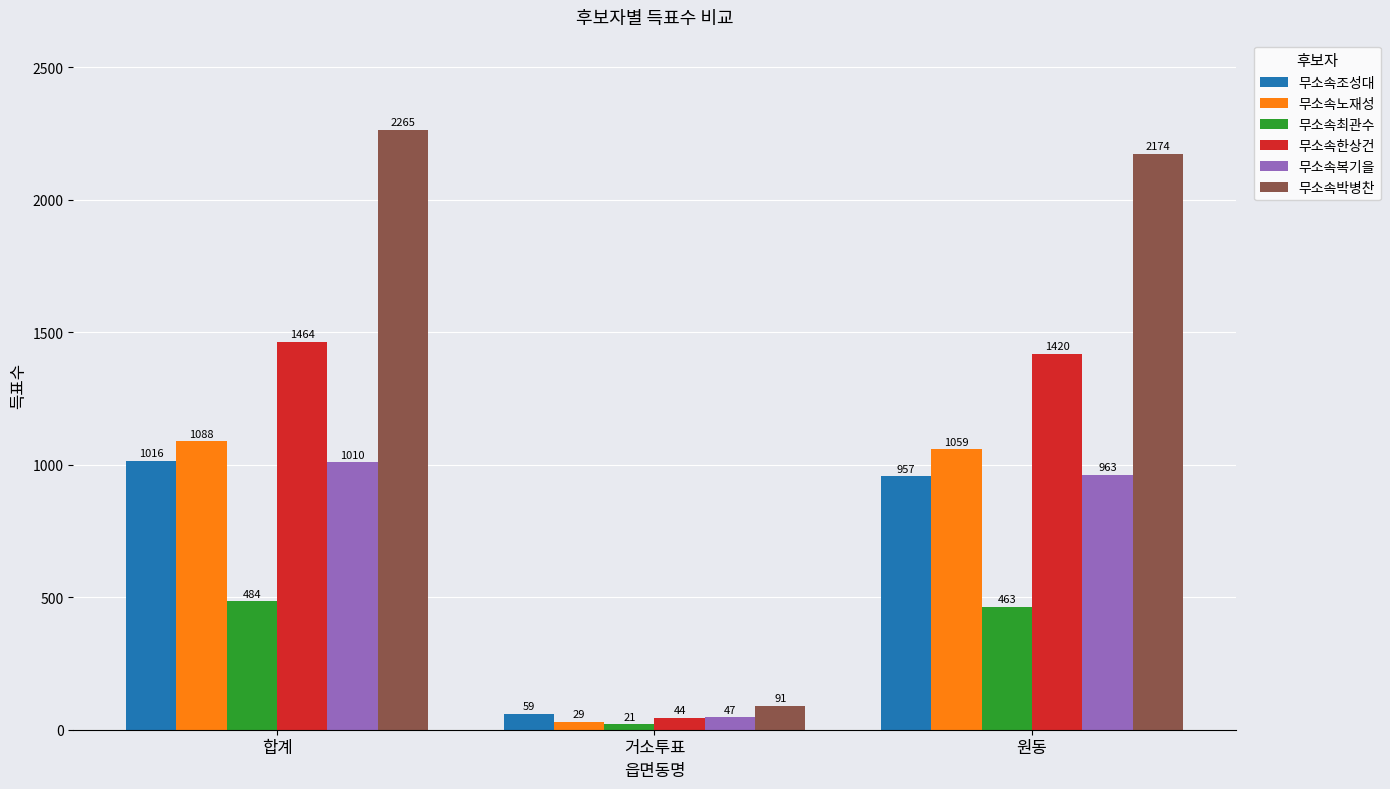

Which series has the largest total across all categories?

무소속박병찬